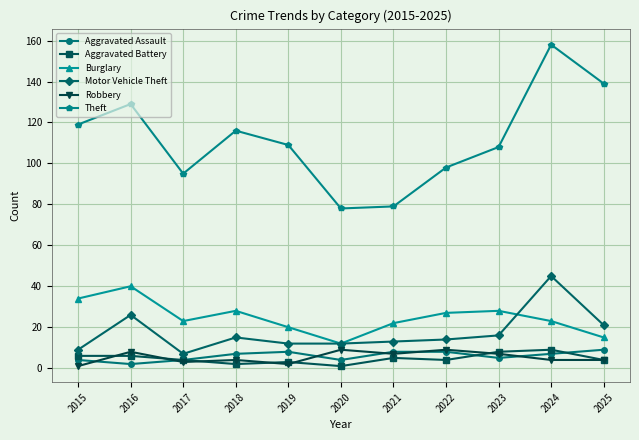

Reading left to right, what are all the values shown in this chart?

Aggravated Assault: 2015=4	2016=2	2017=4	2018=7	2019=8	2020=4	2021=8	2022=8	2023=5	2024=7	2025=9
Aggravated Battery: 2015=6	2016=6	2017=4	2018=2	2019=3	2020=1	2021=5	2022=4	2023=8	2024=9	2025=4
Burglary: 2015=34	2016=40	2017=23	2018=28	2019=20	2020=12	2021=22	2022=27	2023=28	2024=23	2025=15
Motor Vehicle Theft: 2015=9	2016=26	2017=7	2018=15	2019=12	2020=12	2021=13	2022=14	2023=16	2024=45	2025=21
Robbery: 2015=1	2016=8	2017=3	2018=4	2019=2	2020=9	2021=7	2022=9	2023=7	2024=4	2025=4
Theft: 2015=119	2016=129	2017=95	2018=116	2019=109	2020=78	2021=79	2022=98	2023=108	2024=158	2025=139